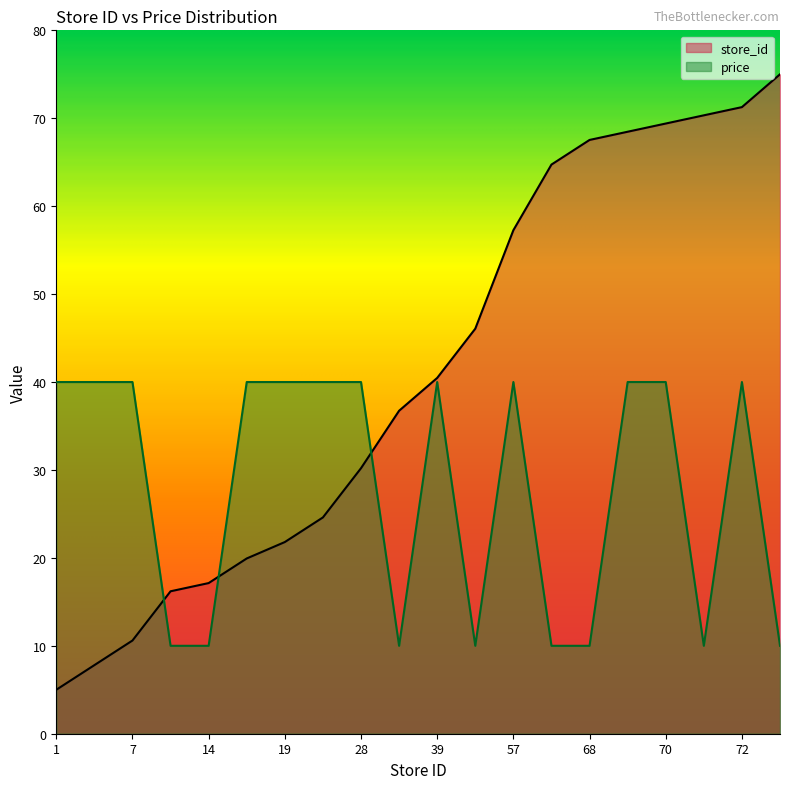

List the series in order of their overall mean, highest first.

store_id, price